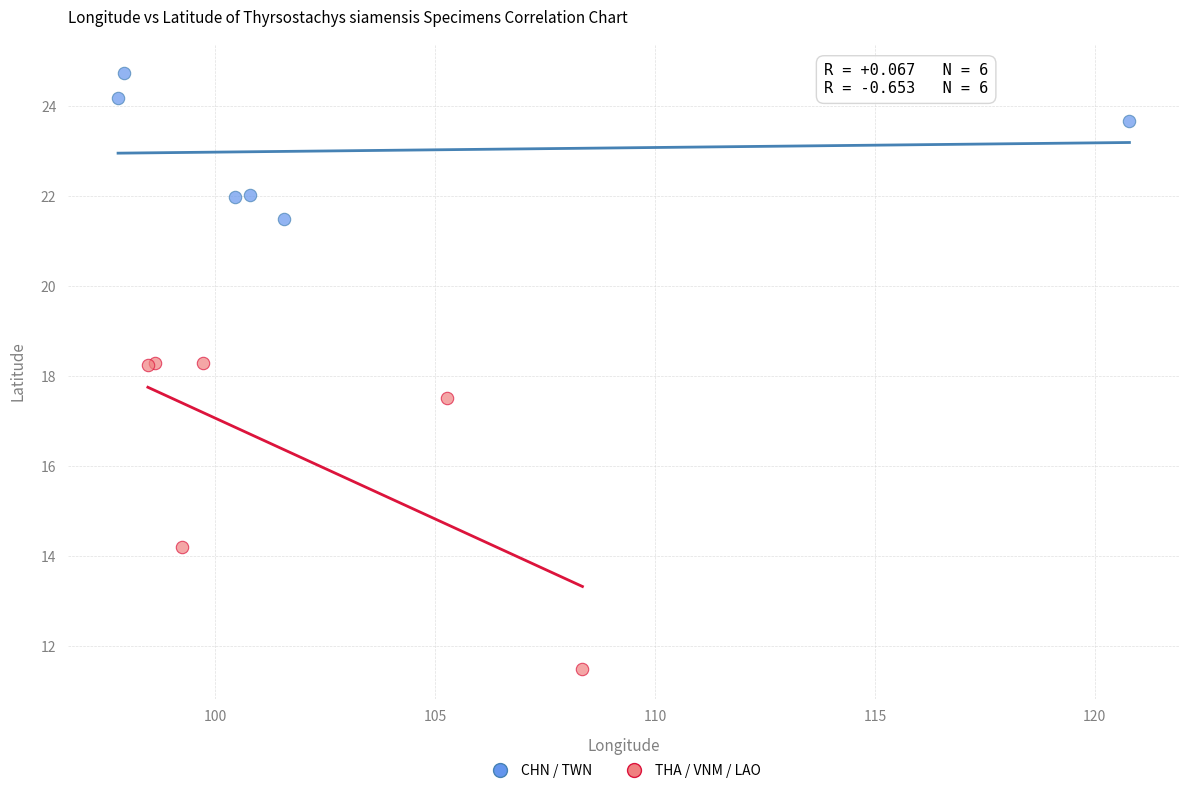

Which series has the largest Y range (max minus min)?

THA / VNM / LAO